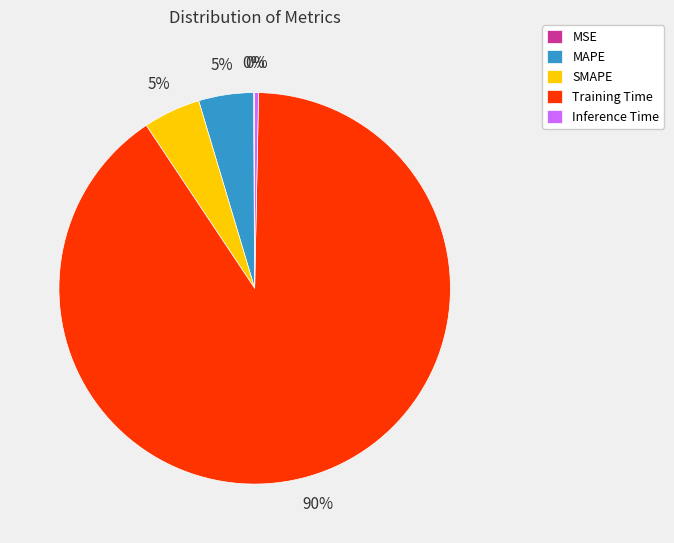

To the nearest percent, what is the difference between the largest and smallest slice percentages?

90%